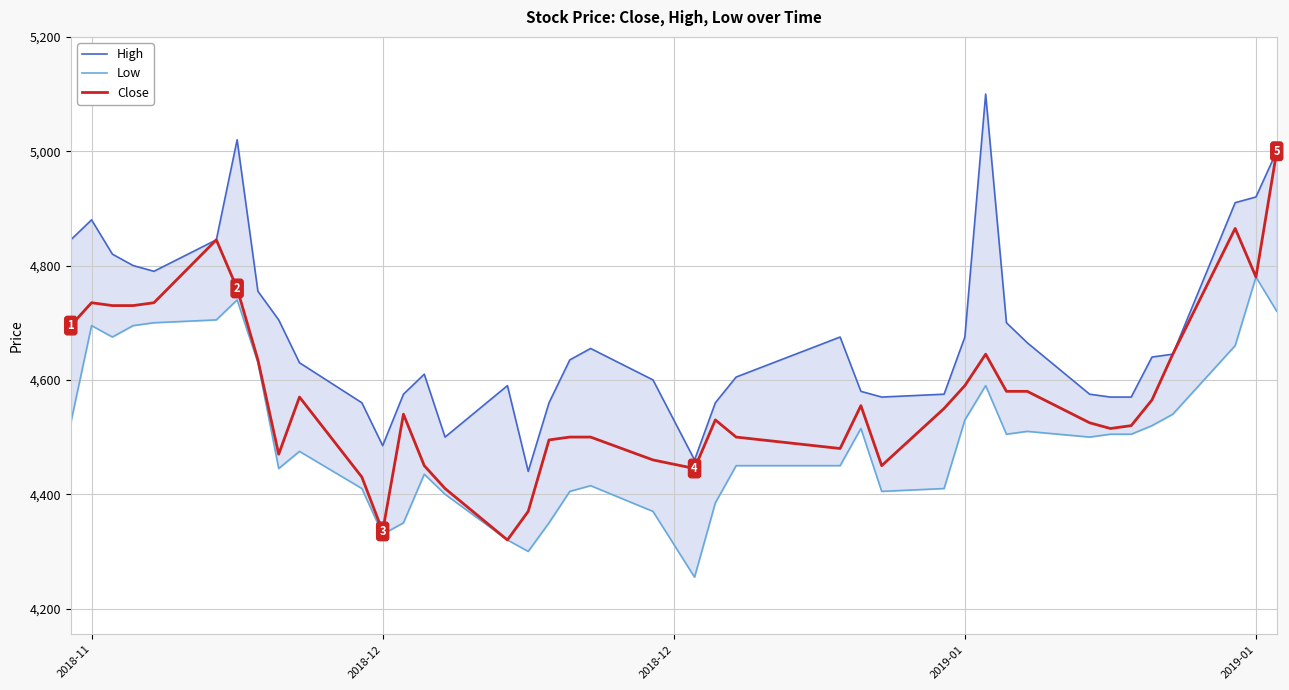

True or false: High and Low intersect in this chart.

False